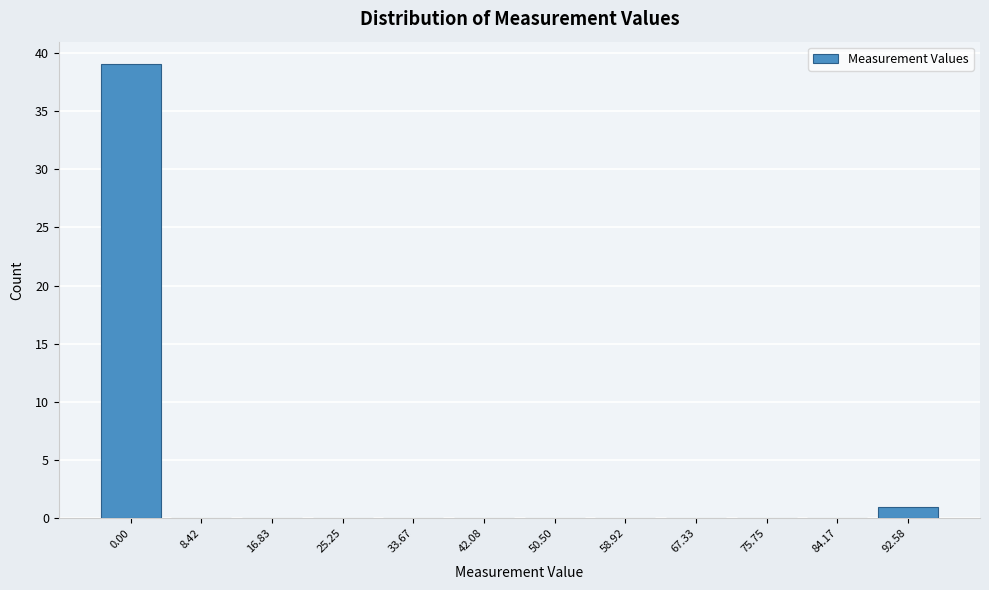

Reading right to left, what are all the values shown in this chart?

92.58=1	84.17=0	75.75=0	67.33=0	58.92=0	50.50=0	42.08=0	33.67=0	25.25=0	16.83=0	8.42=0	0.00=39